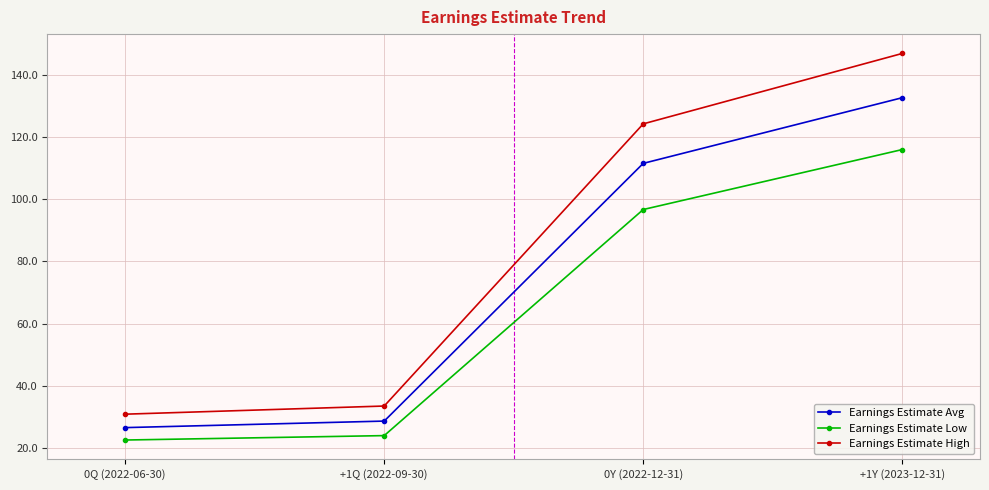

Rank the series by their average value, from lowest to highest.

Earnings Estimate Low, Earnings Estimate Avg, Earnings Estimate High